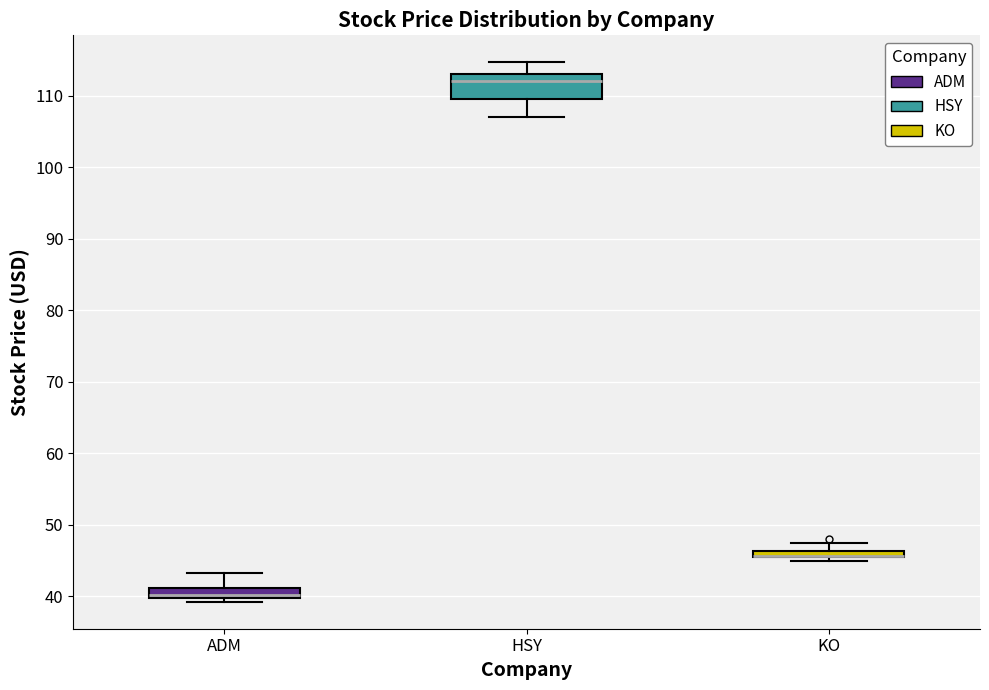

Where does the lower whisker of the box for HSY end on the y-axis? The values are not printed on the chart, so give them approximately, as read against the axis.

107